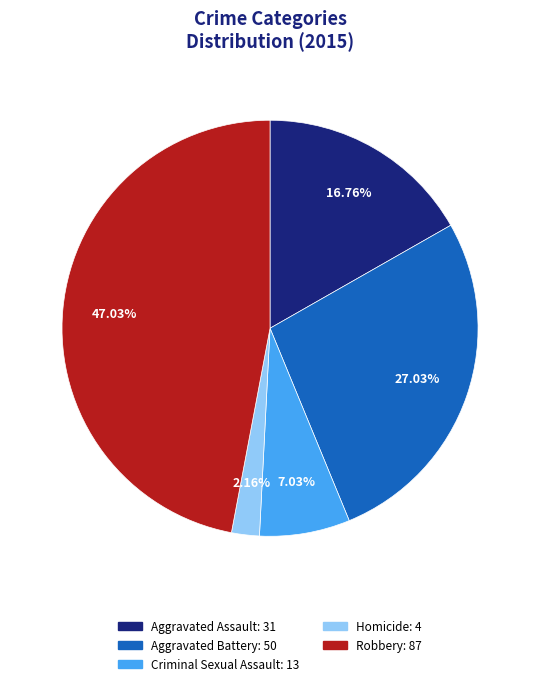

What is the largest slice in the pie chart?

Robbery